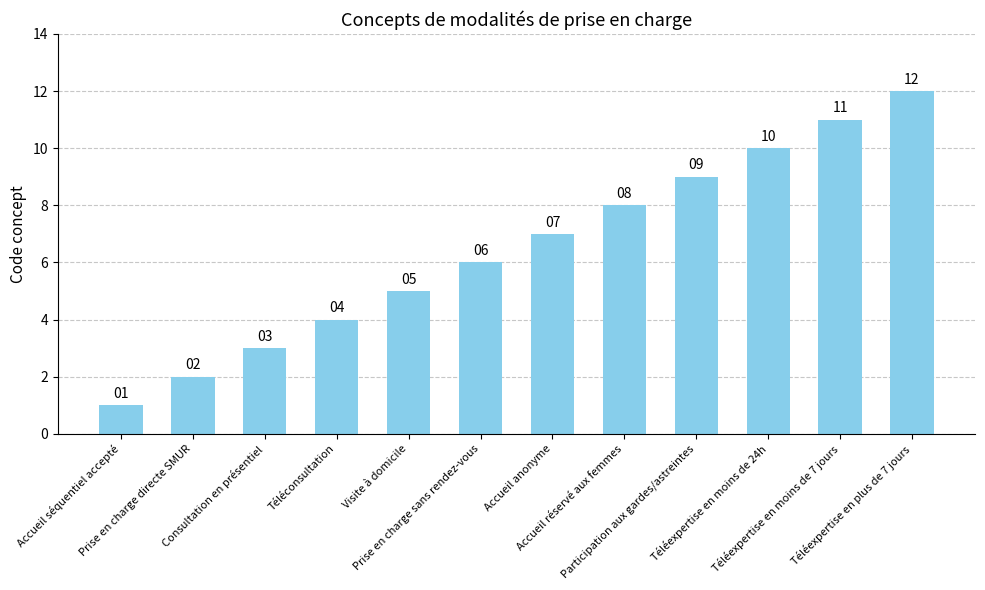

What is the label of the 11th bar from the right?

Prise en charge directe SMUR